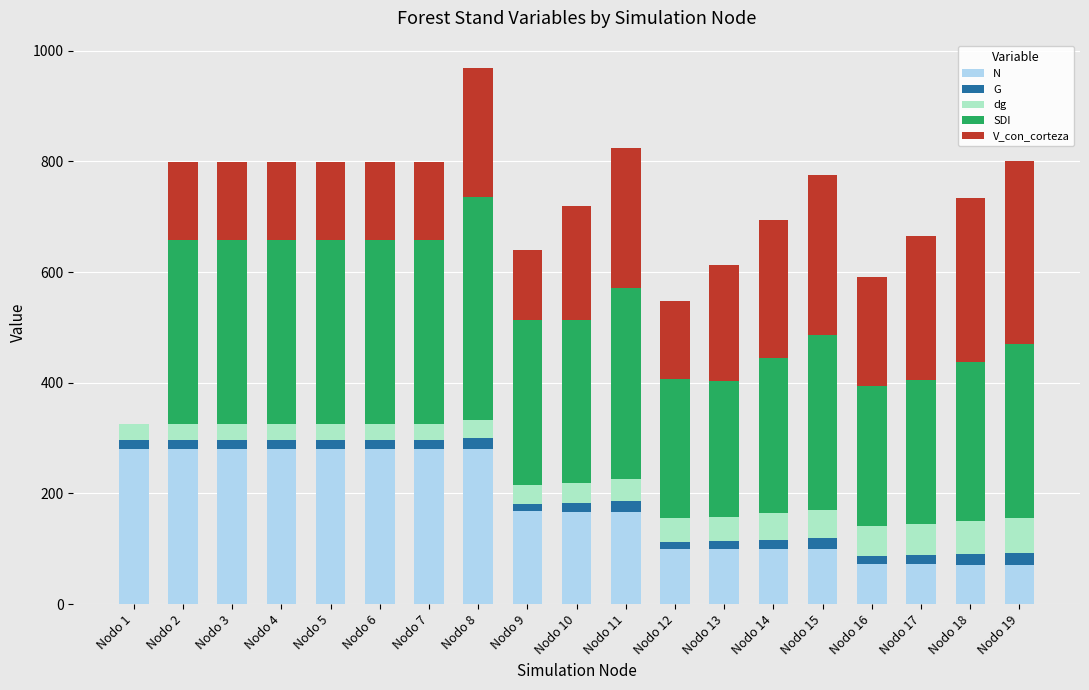

The value of N at Nodo 7 is 108.7. True or false?

False